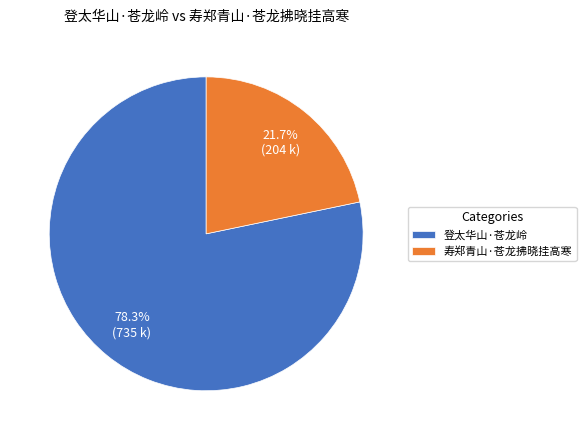

To the nearest percent, what is the combined percentage of 寿郑青山·苍龙拂晓挂高寒 and 登太华山·苍龙岭?

100%